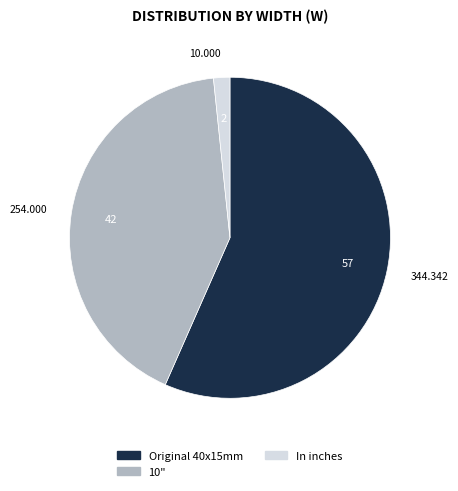

Is the sum of 10" and Original 40x15mm greater than half?

Yes